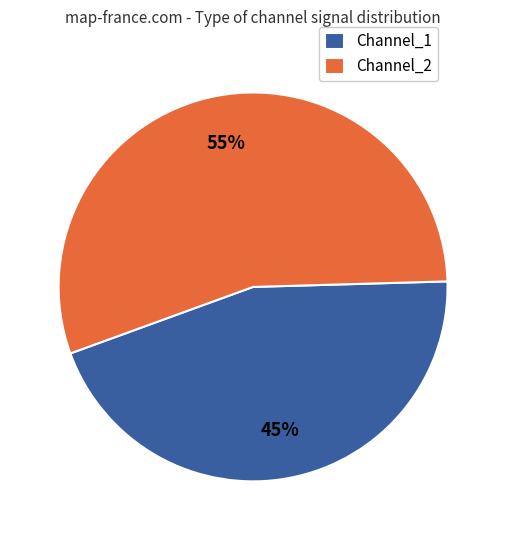

Which slice is the largest?

Channel_2